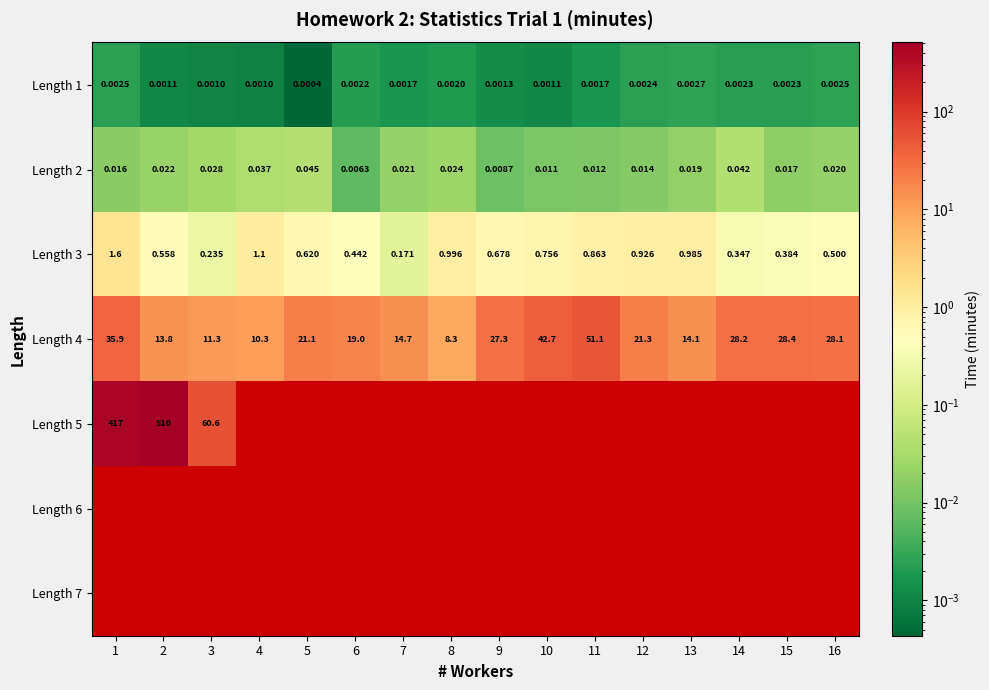

What is the maximum value shown in the chart?

509.9